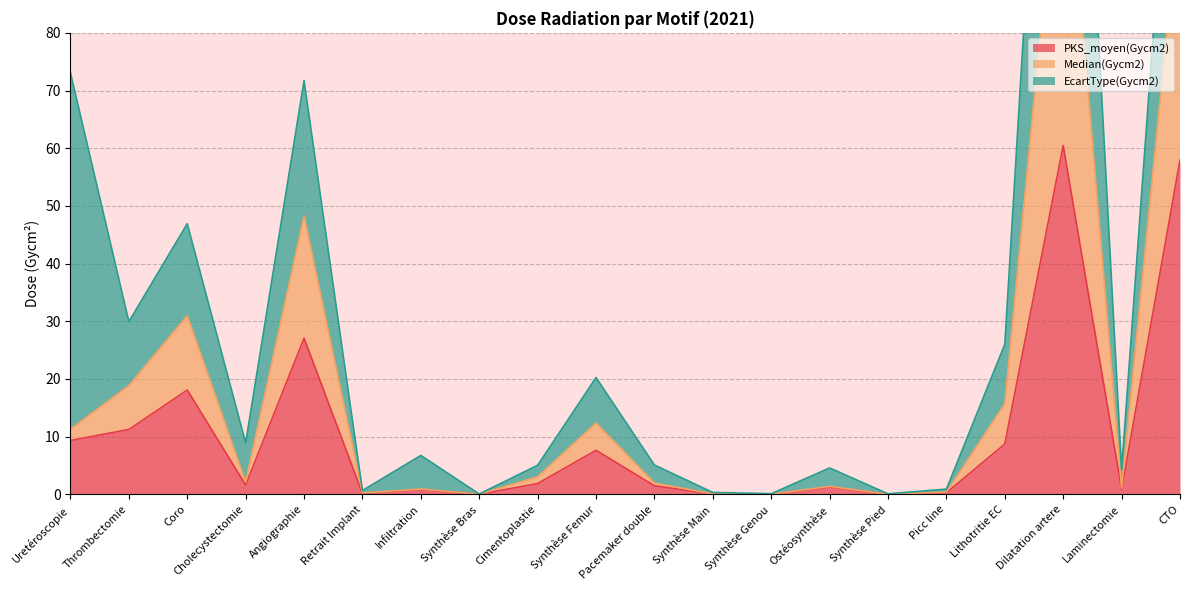

True or false: Median(Gycm2) and PKS_moyen(Gycm2) intersect in this chart.

False